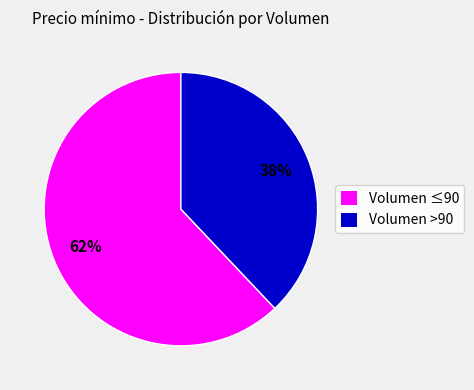

Which category has the smallest portion of the pie?

Volumen >90